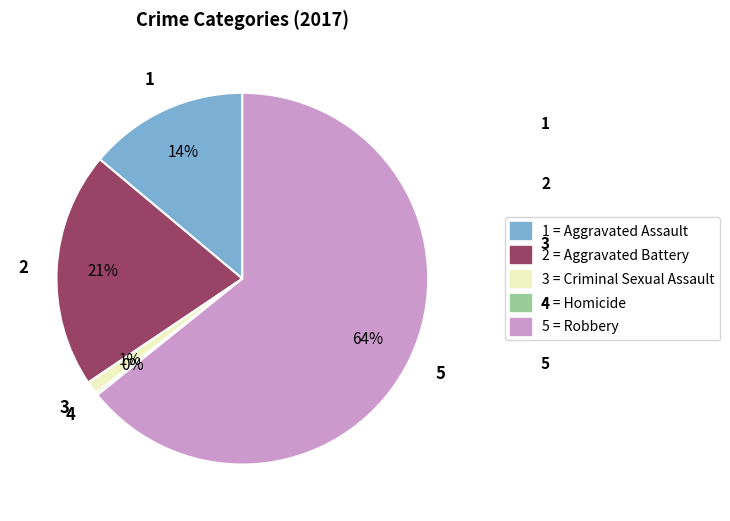

To the nearest percent, what is the average slice percentage?

20%